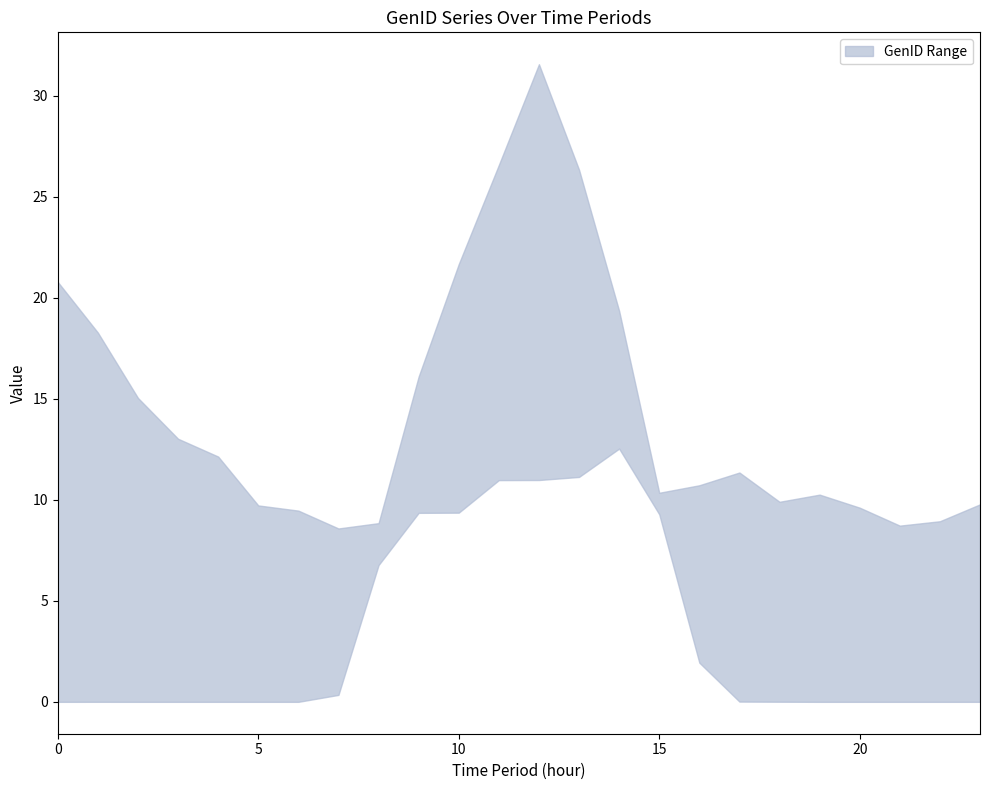

At which label is GenID_10 closest to 14?

3